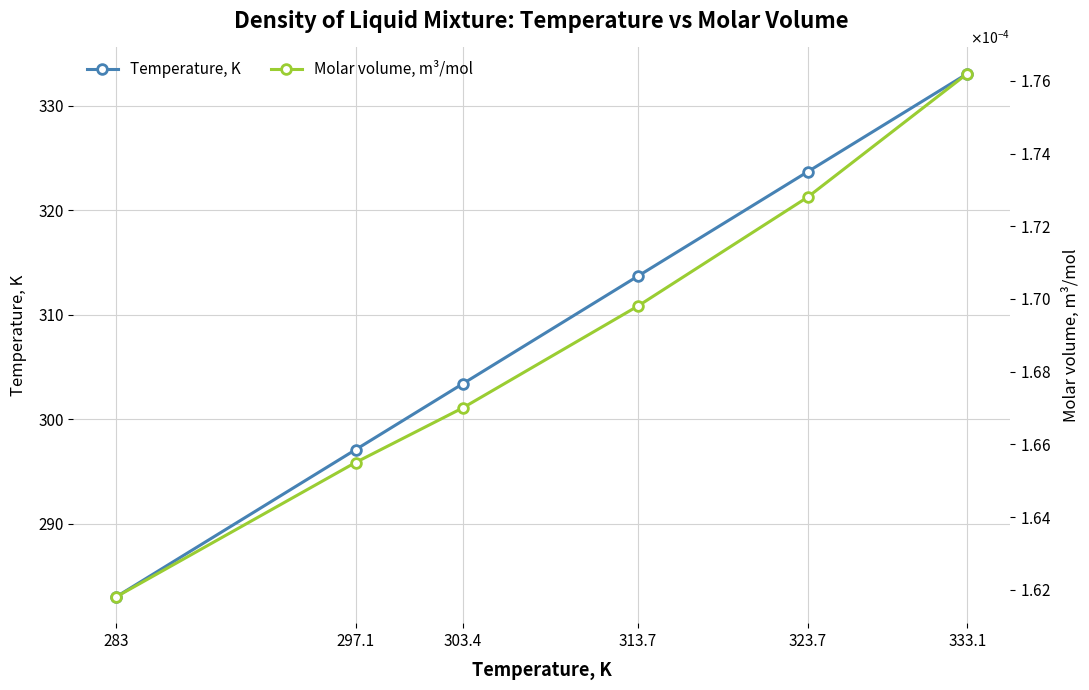

Reading left to right, transcribe all the data shown in this chart.

Temperature, K: 283=283.0	297.1=297.1	303.4=303.4	313.7=313.7	323.7=323.7	333.1=333.1
Molar volume, m³/mol: 283=0.0	297.1=0.0	303.4=0.0	313.7=0.0	323.7=0.0	333.1=0.0